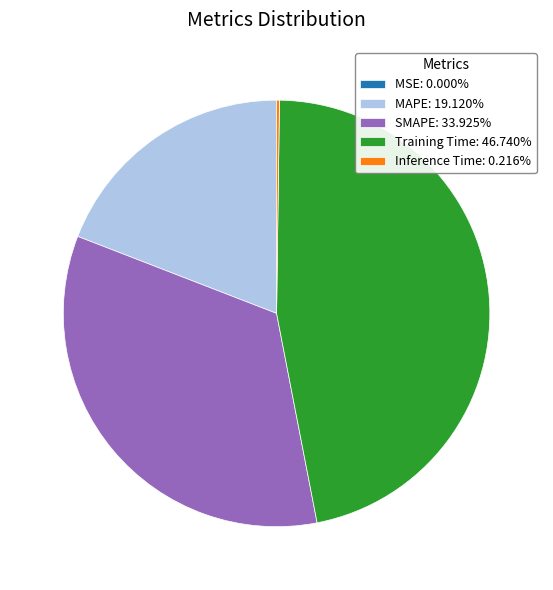

Is there a majority slice in this chart?

No